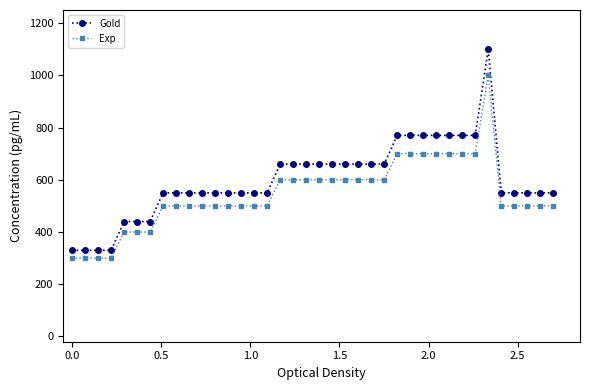

List the series in order of their peak value, highest first.

Gold, Exp